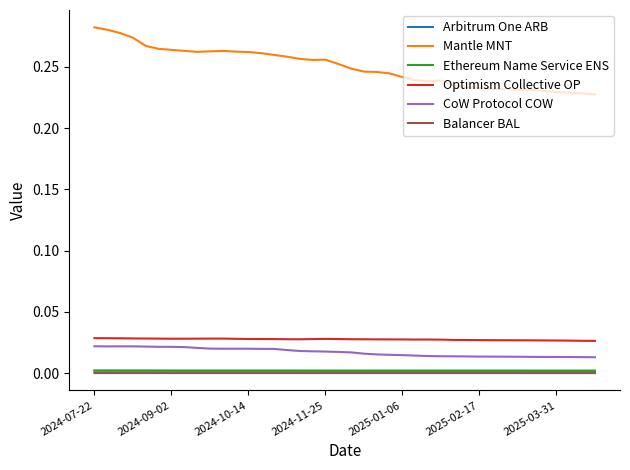

Which series has the largest range (max minus min)?

Mantle MNT